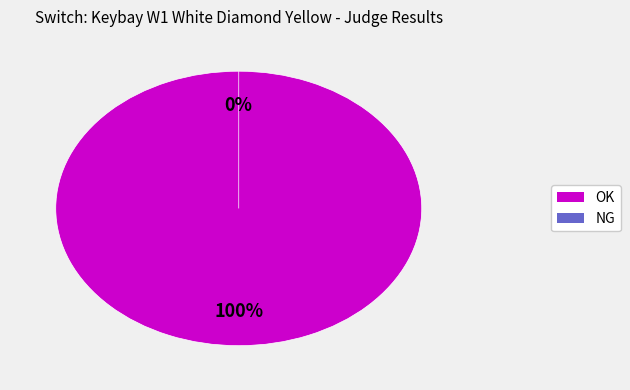

Does NG account for over 50% of the chart?

No